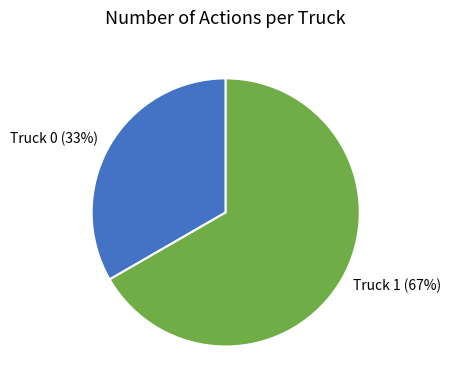

Count the number of slices in the pie.

2